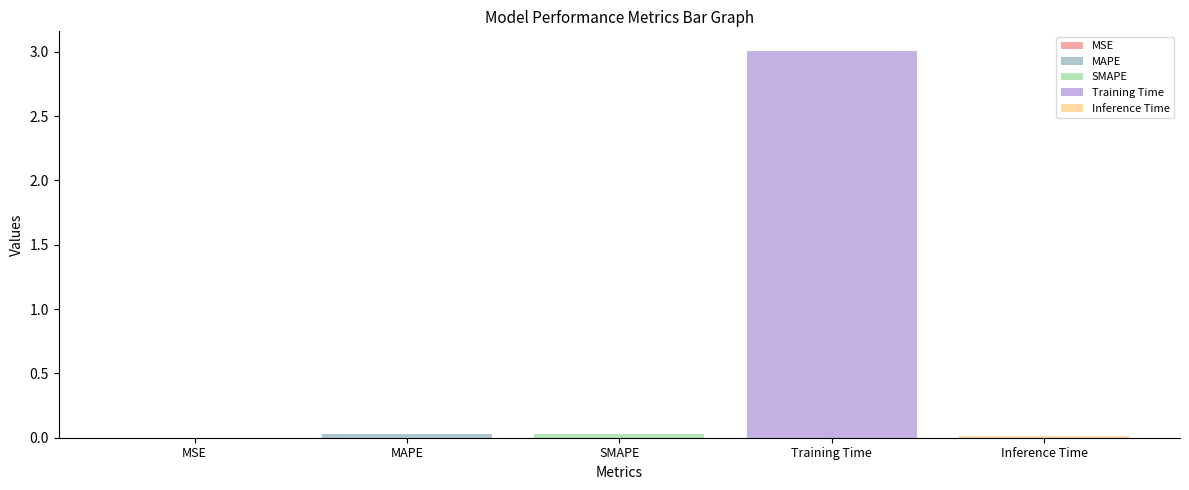

How many groups of bars are there?

1